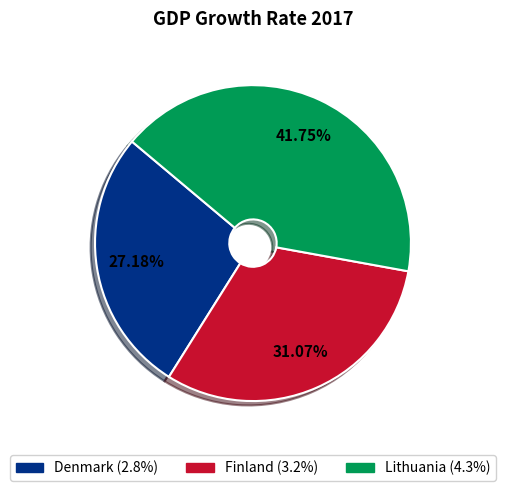

Is it true that Finland is 42% of the pie?

False